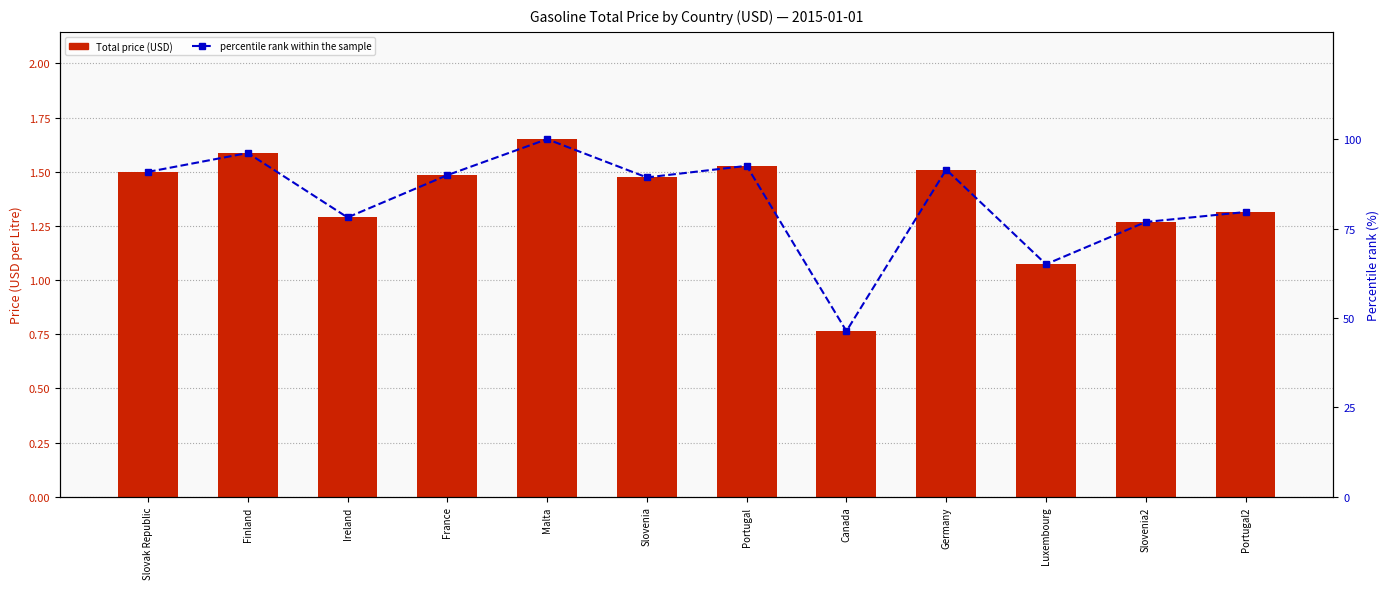

What is the difference between the maximum and minimum values in the percentile rank within the sample series?

53.7